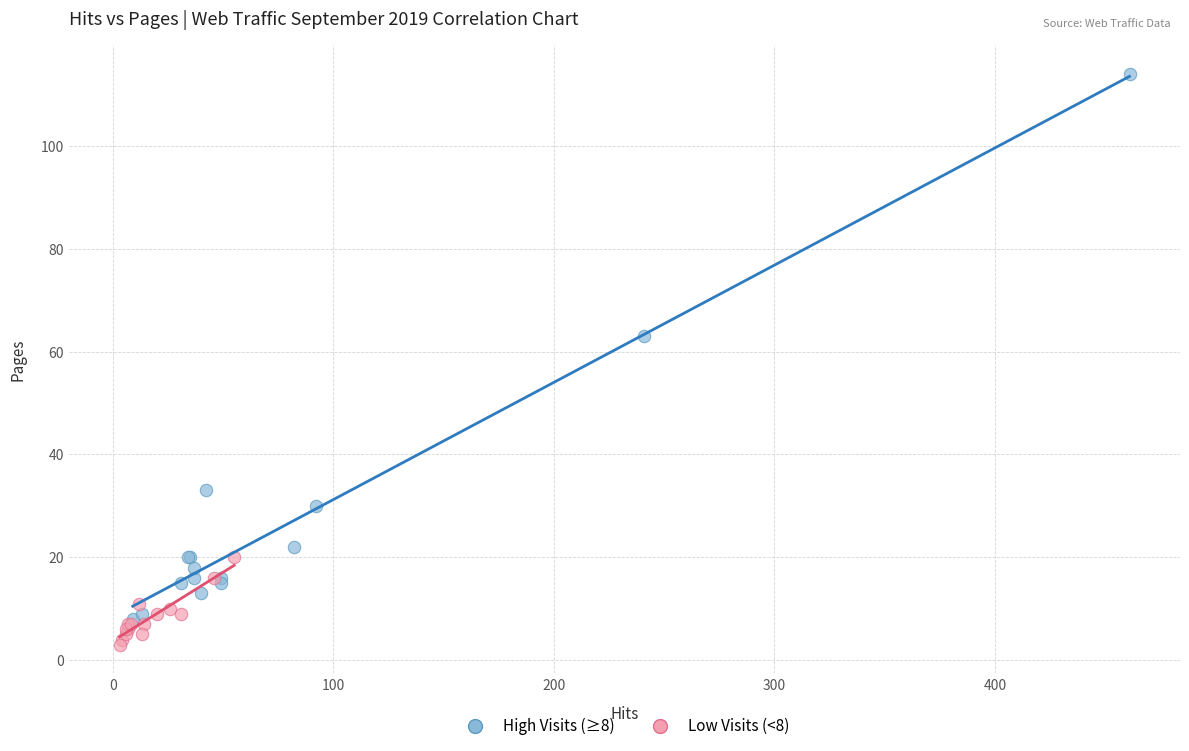

Which series contains the highest Y value?

High Visits (≥8)